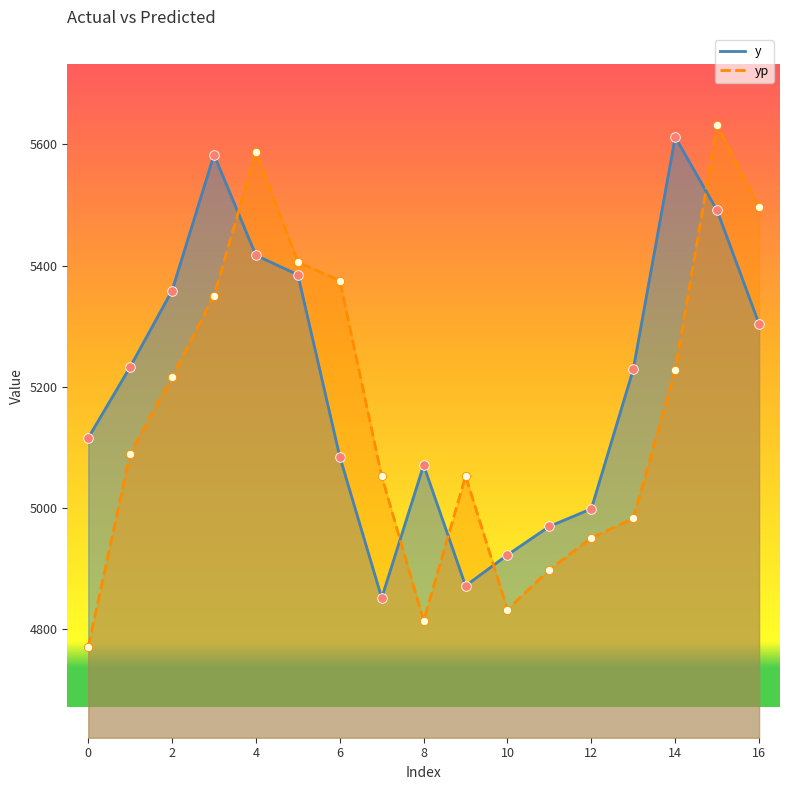

Is the value of y at 10 greater than the value of yp at 16?

No